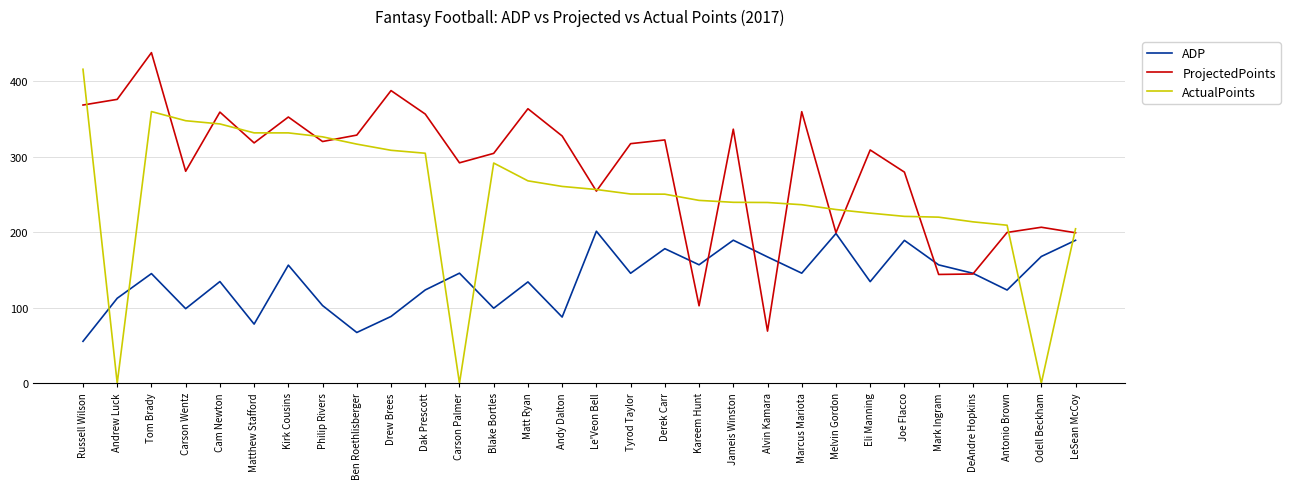

What is the sum of the ActualPoints values at Ben Roethlisberger and Carson Palmer?

316.7